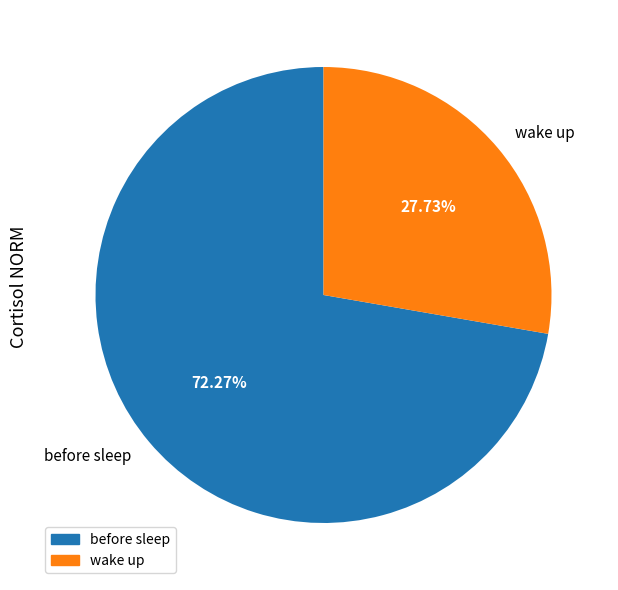

Rank the categories by value from lowest to highest.

wake up, before sleep